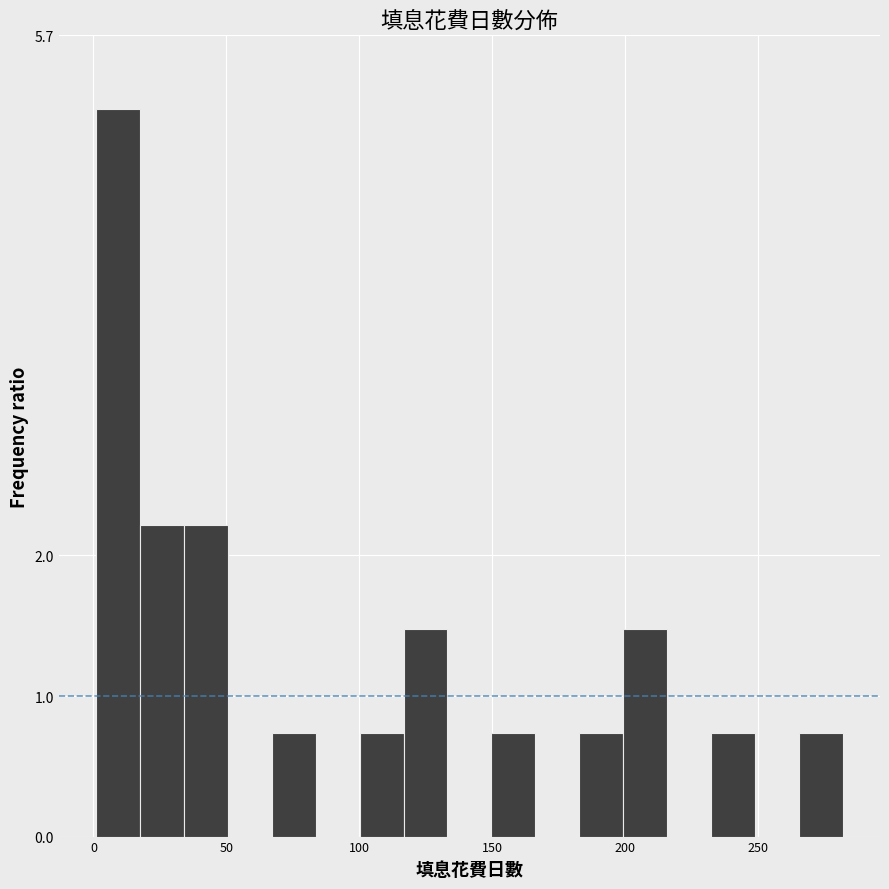

Read against the x-axis, roughly where is the centre of the tallest bar?

10